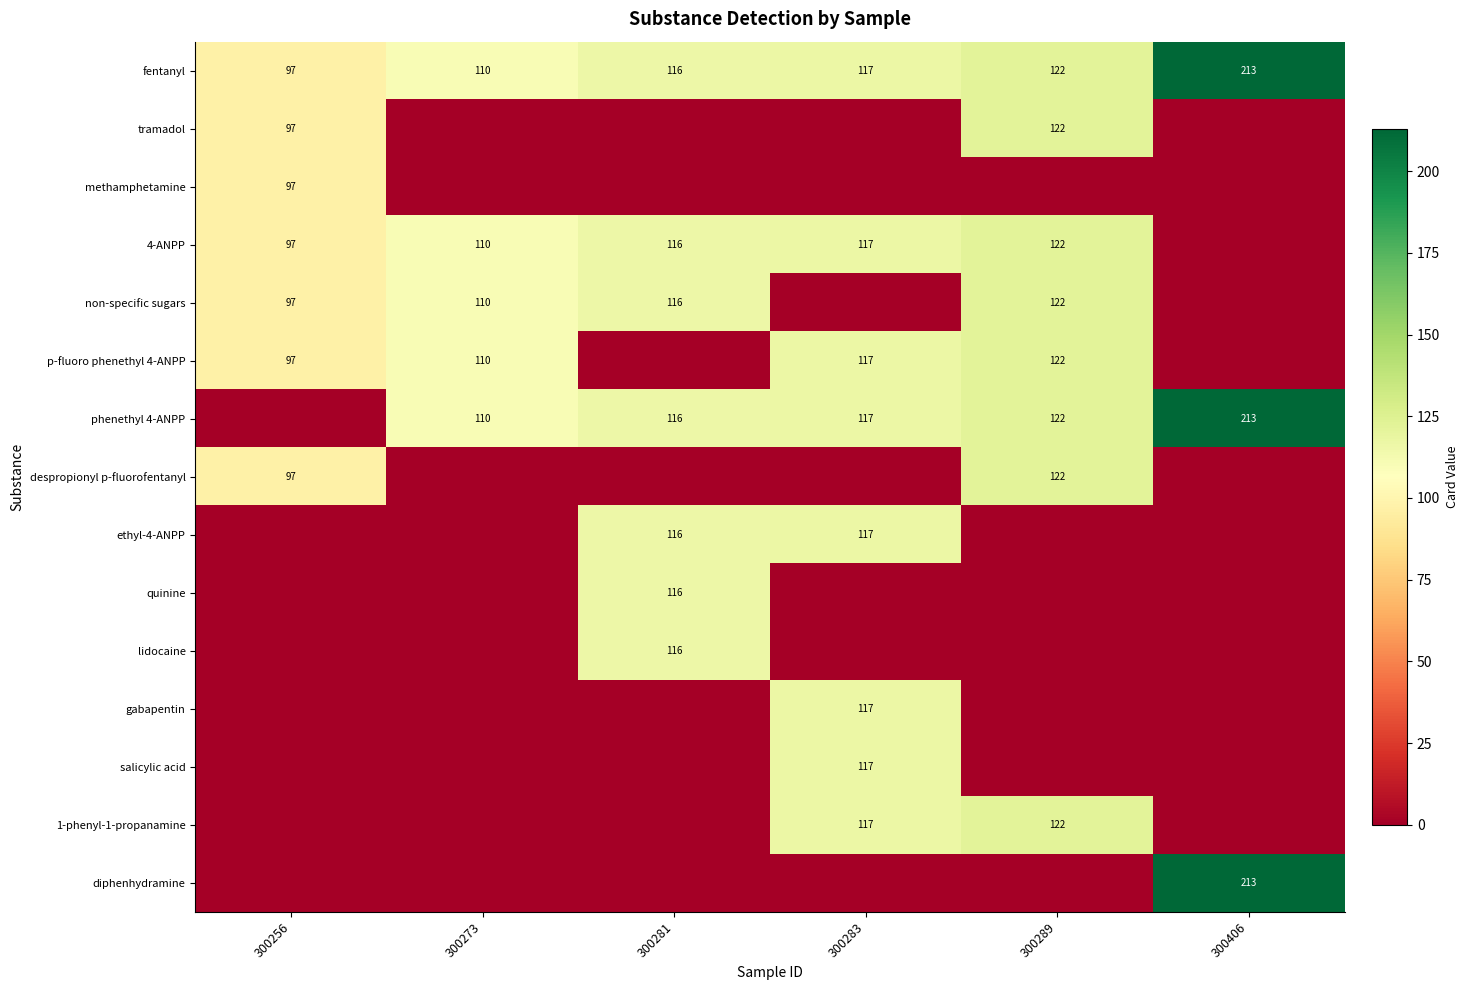

True or false: fentanyl has a value of 103 at 300406.

False